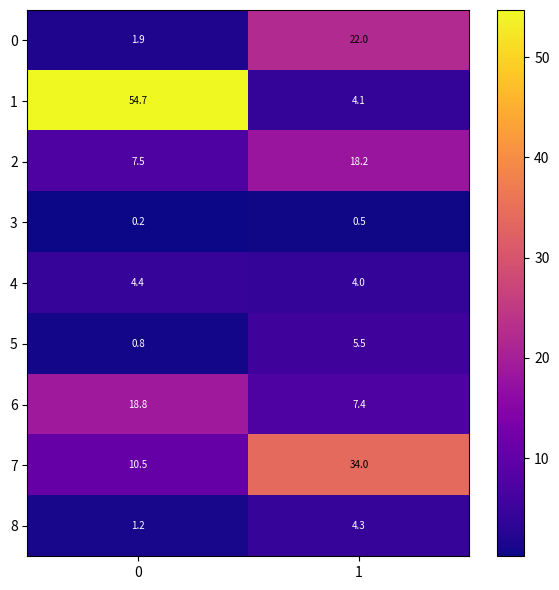

What is the difference between the maximum and minimum values in the 4 series?

0.4